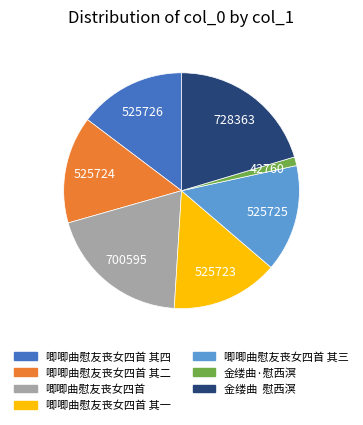

How many segments does this pie chart have?

7